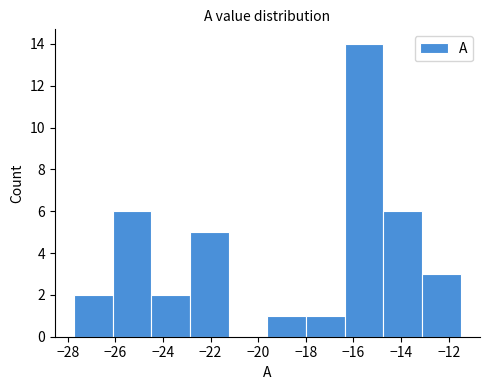

Over which range of the x-axis is the bar tallest?

-16.4 to -14.8